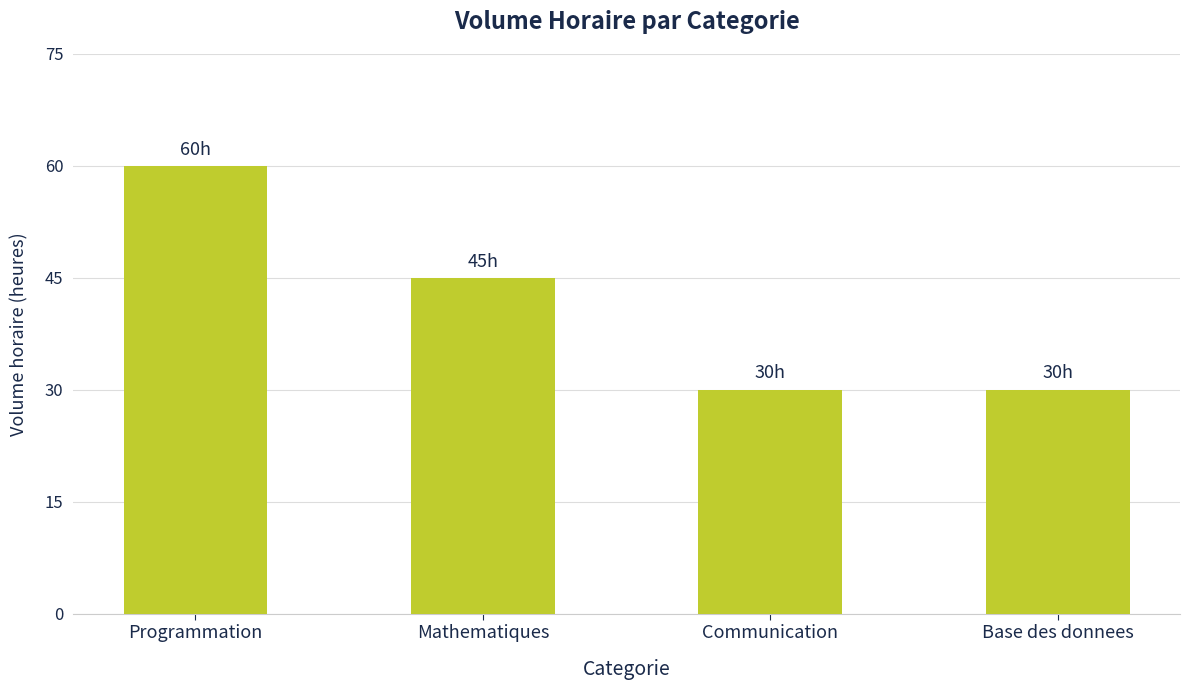

What is the smallest value displayed?

30